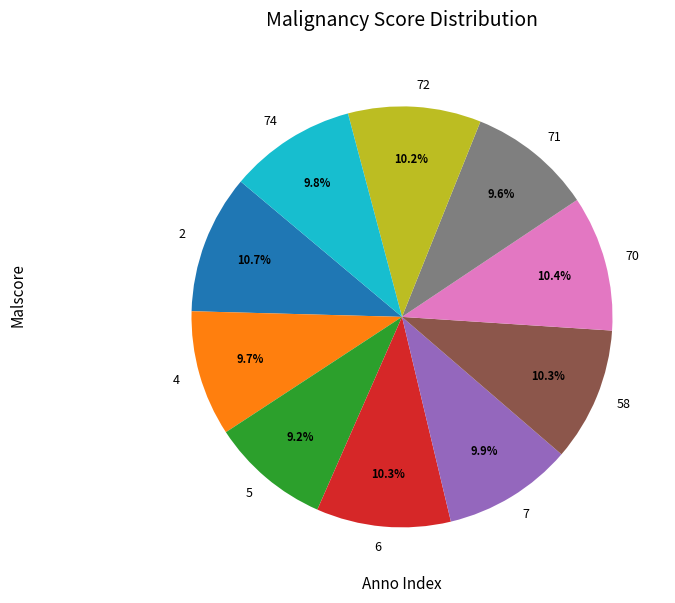

To the nearest percent, what is the average slice percentage?

10%